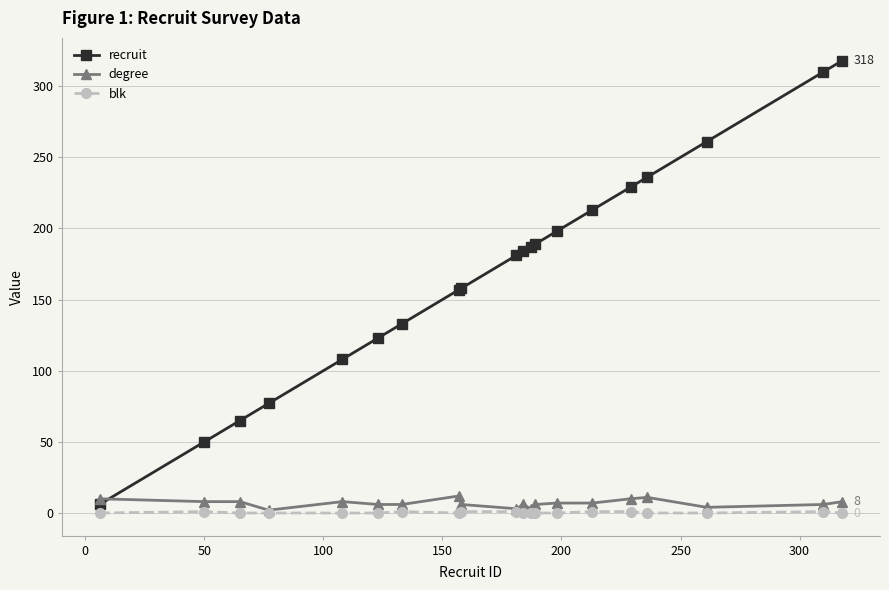

Which series has the widest spread of values?

recruit